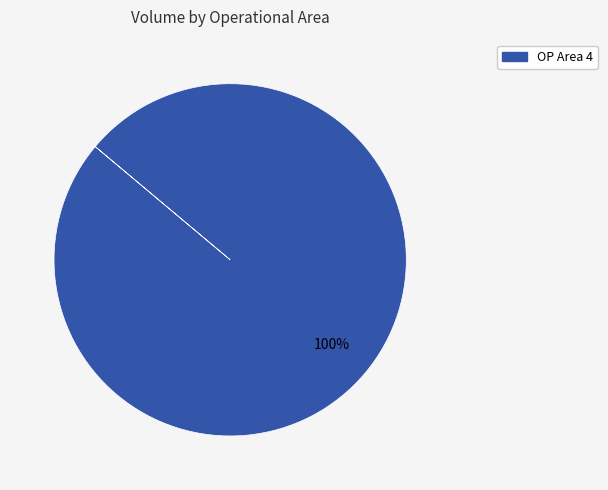

Is there a majority slice in this chart?

Yes